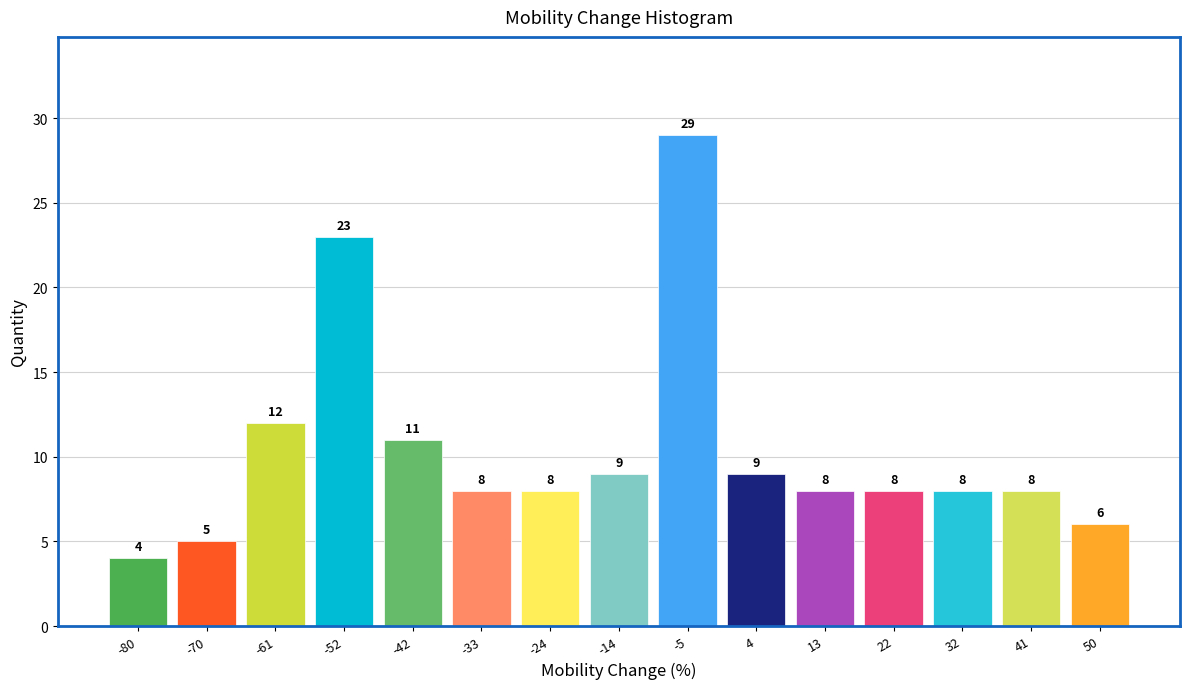

Reading left to right, extract all data points from this chart.

4	5	12	23	11	8	8	9	29	9	8	8	8	8	6